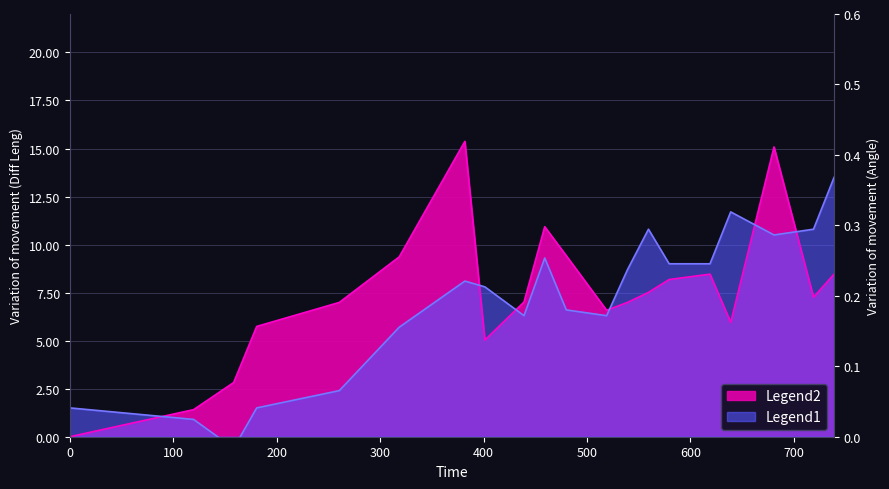

How many lines are shown in the chart?

2